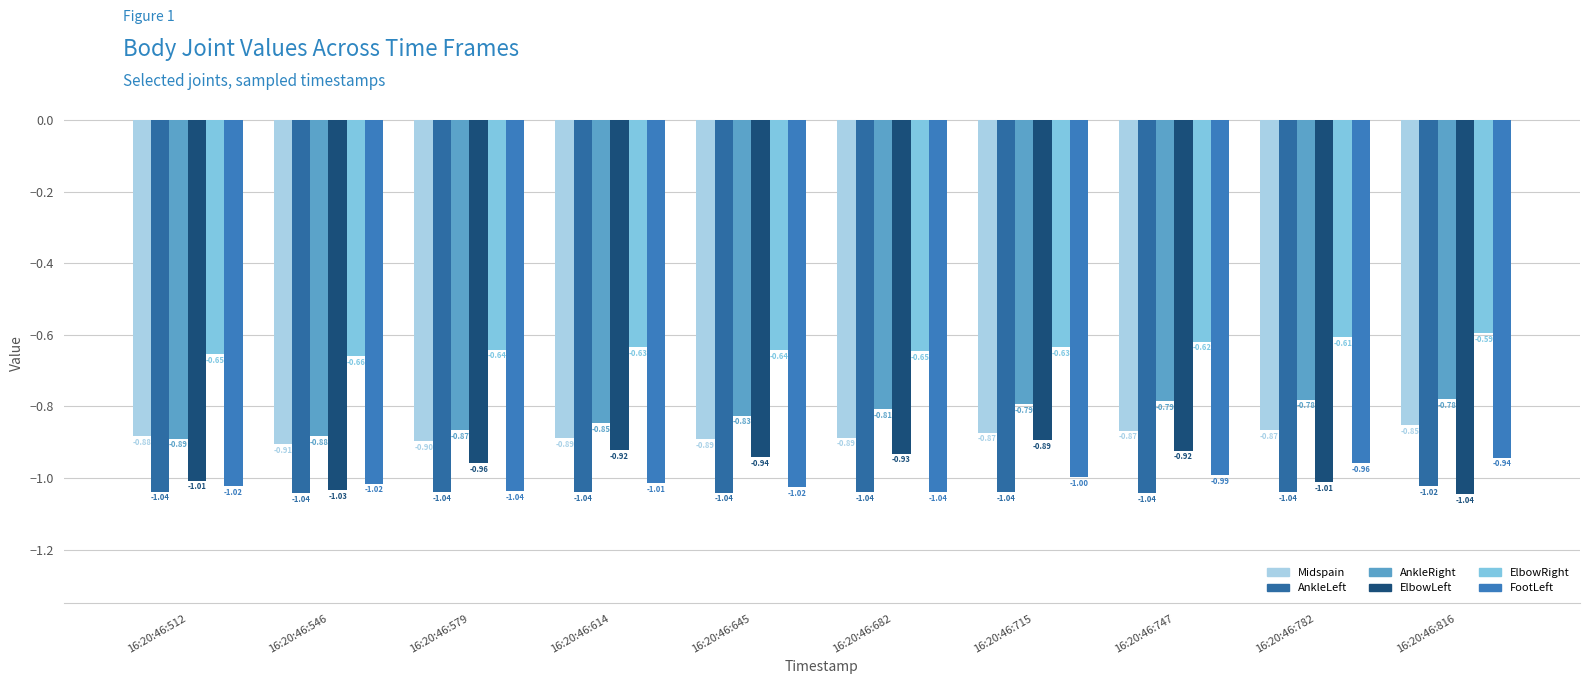

How many values in the FootLeft series are below -1?

6